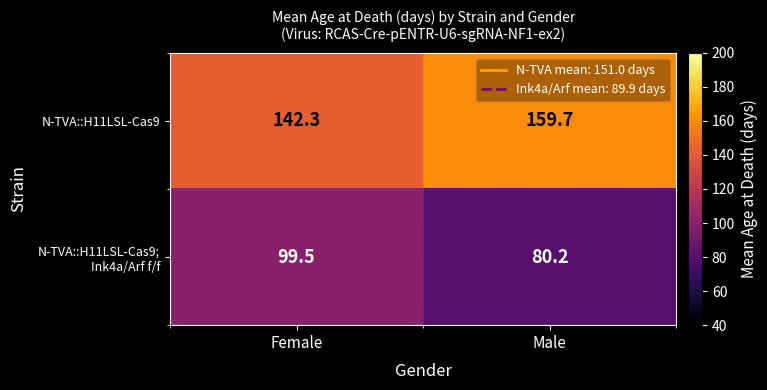

The N-TVA::H11LSL-Cas9 series shows 39.0 at Male. True or false?

False